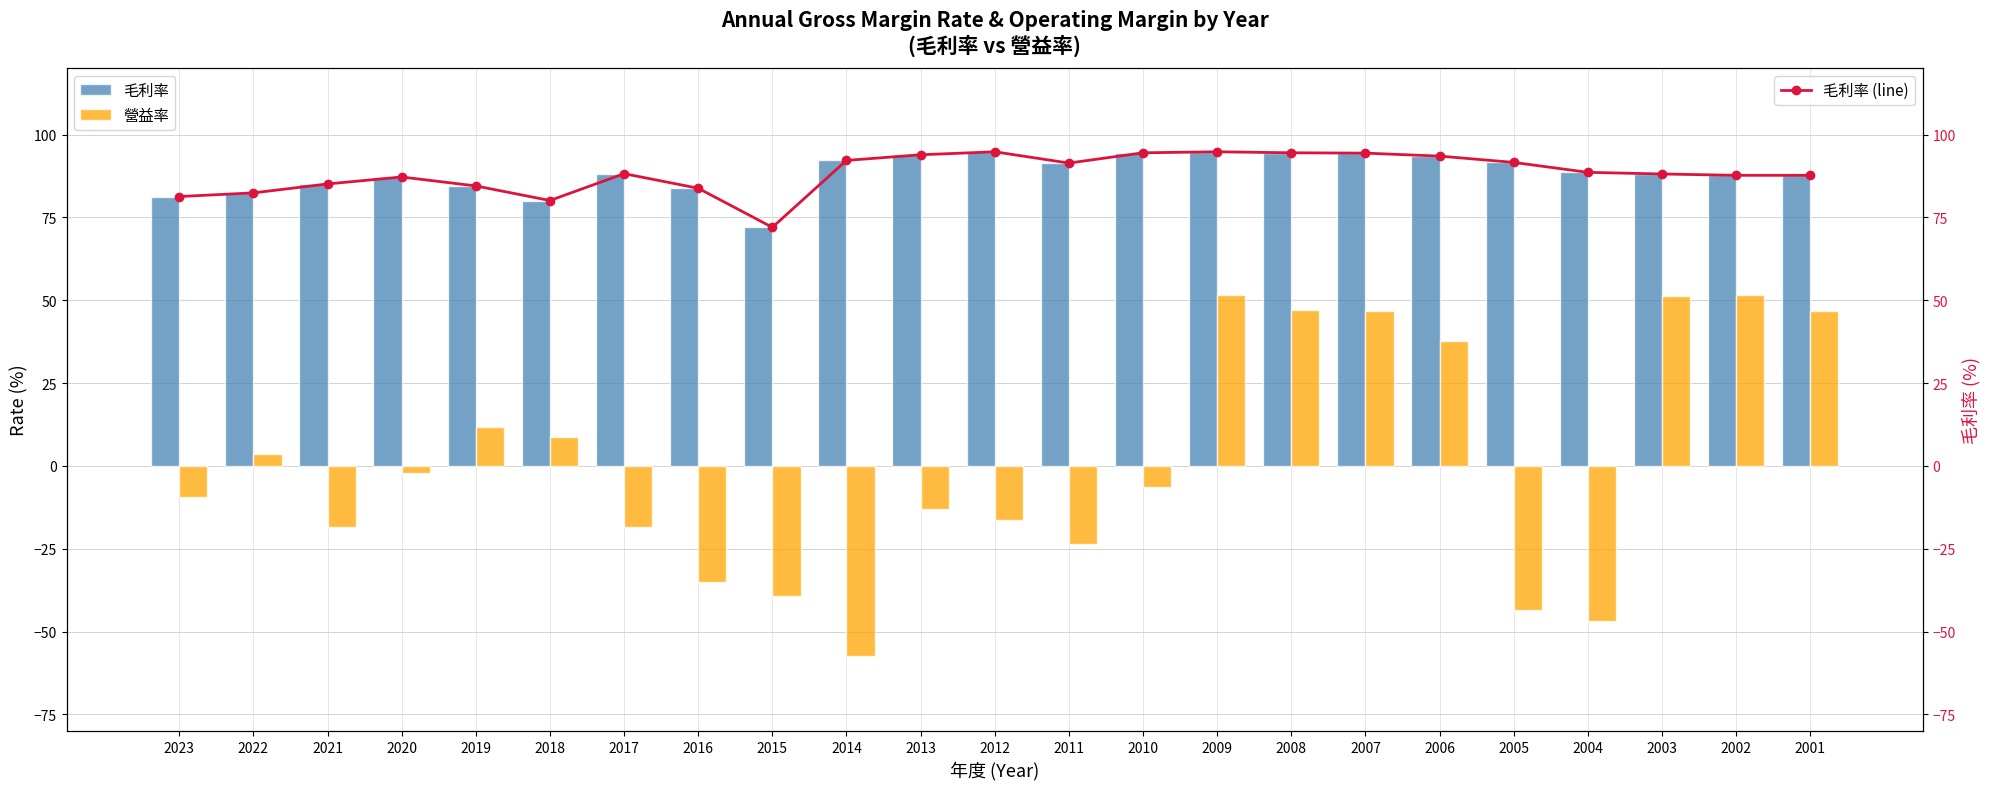

What is the sum of all 毛利率 (line) values?

2032.3